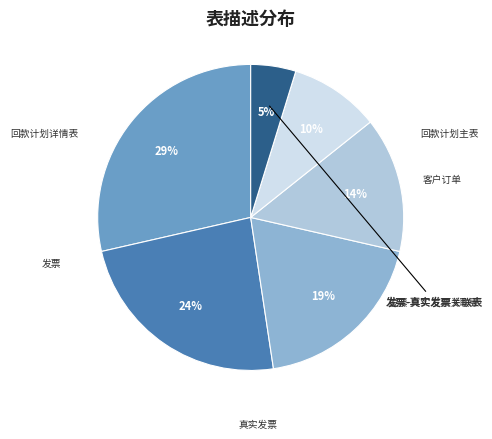

To the nearest percent, what is the average slice percentage?

17%